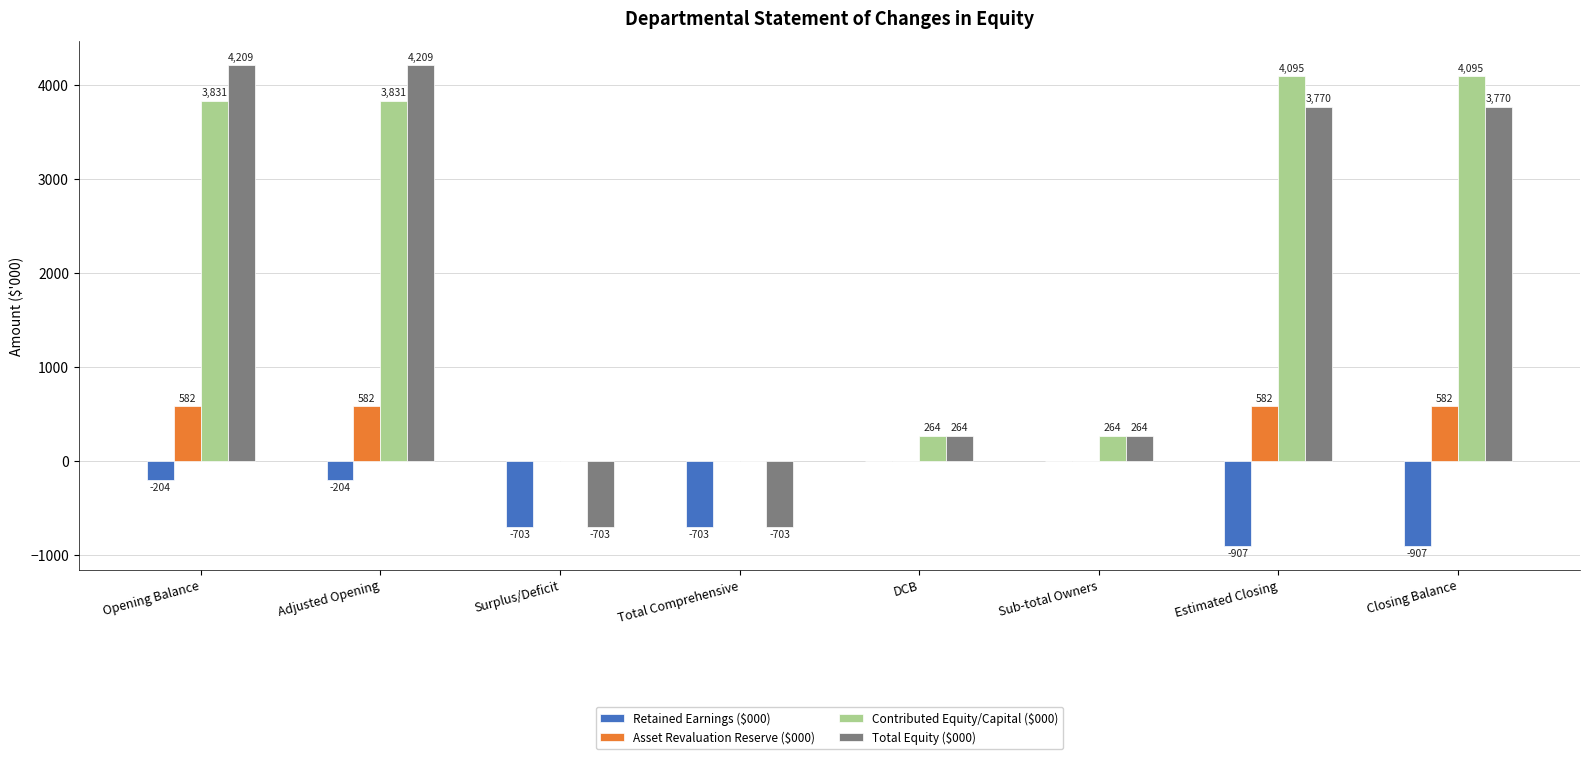

The value of Contributed Equity/Capital ($000) at Total Comprehensive is 0. True or false?

True